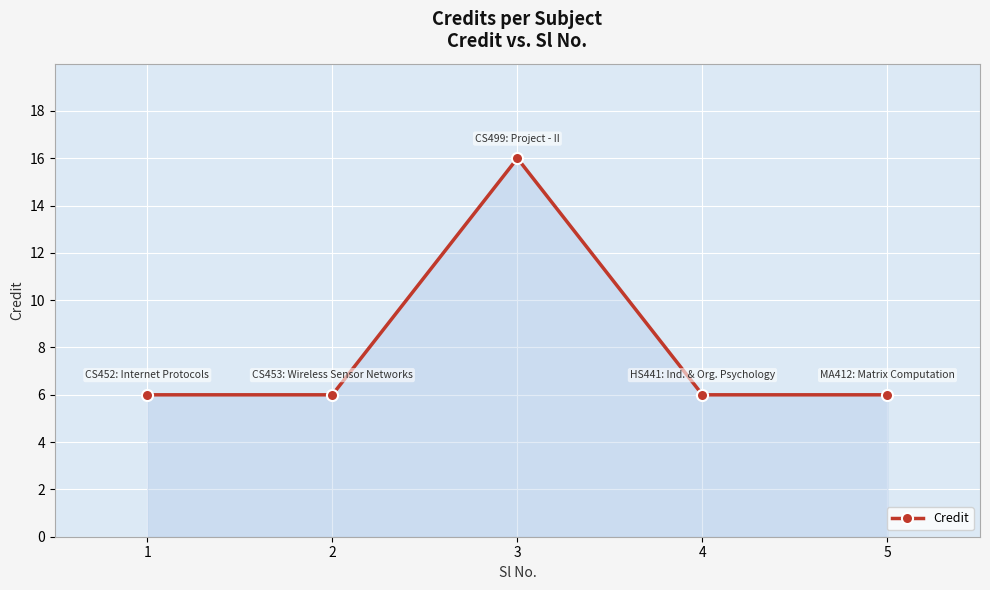

Count the number of data series in this chart.

1